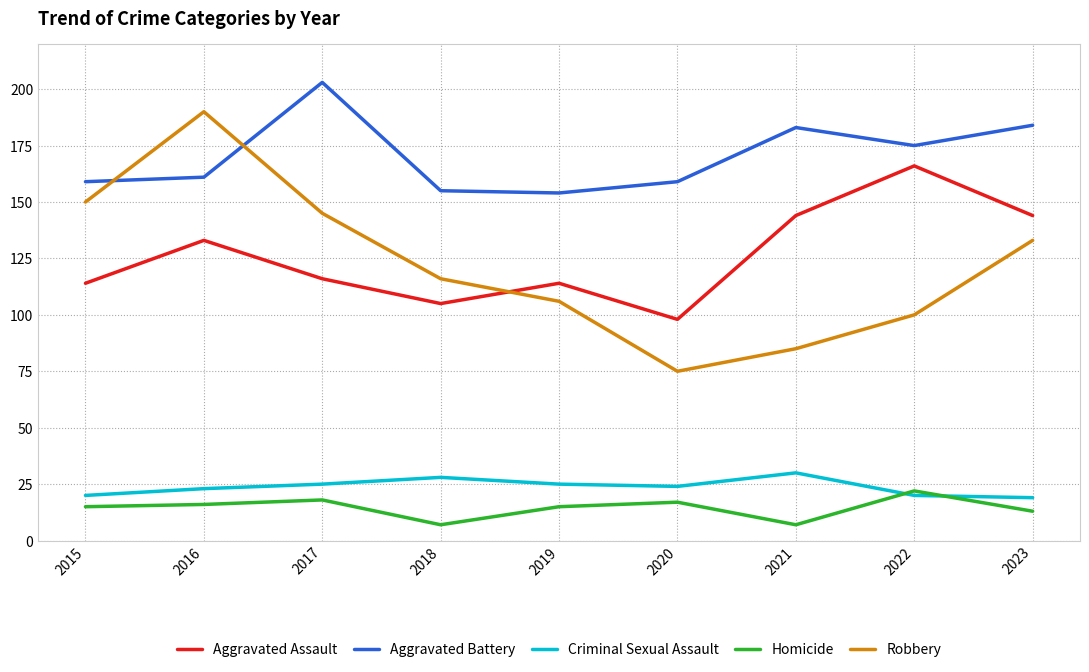

Which series changed the most between 2015 and 2017?

Aggravated Battery